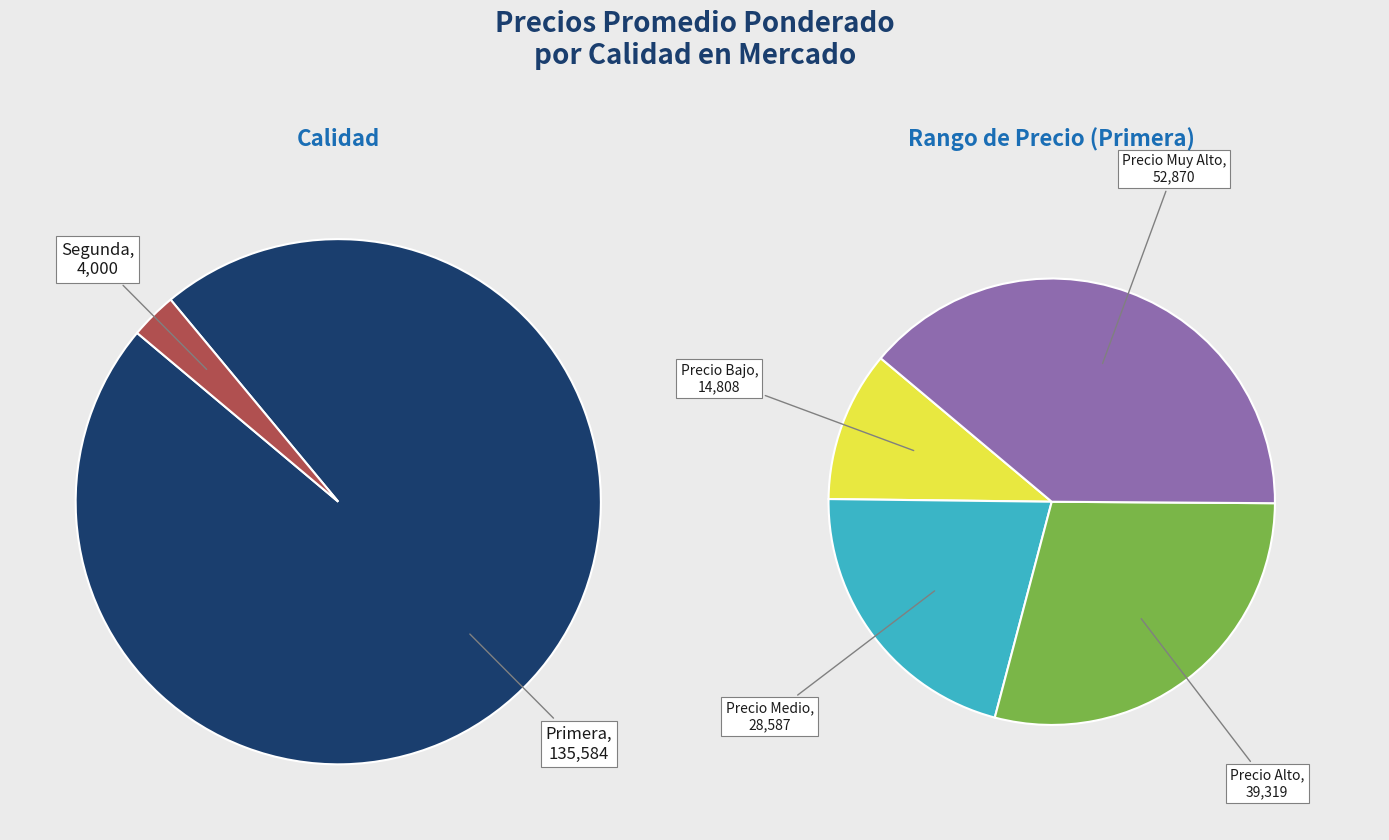

True or false: Primera accounts for 53% of the total.

False